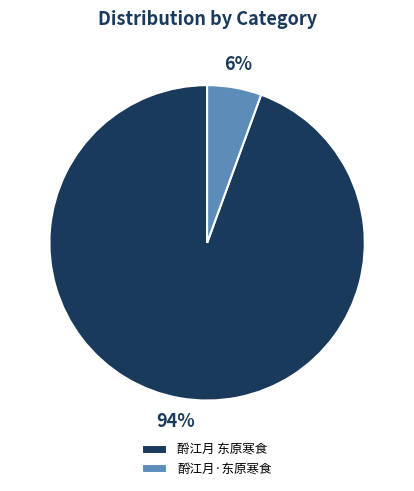

What is the majority slice?

酹江月 东原寒食